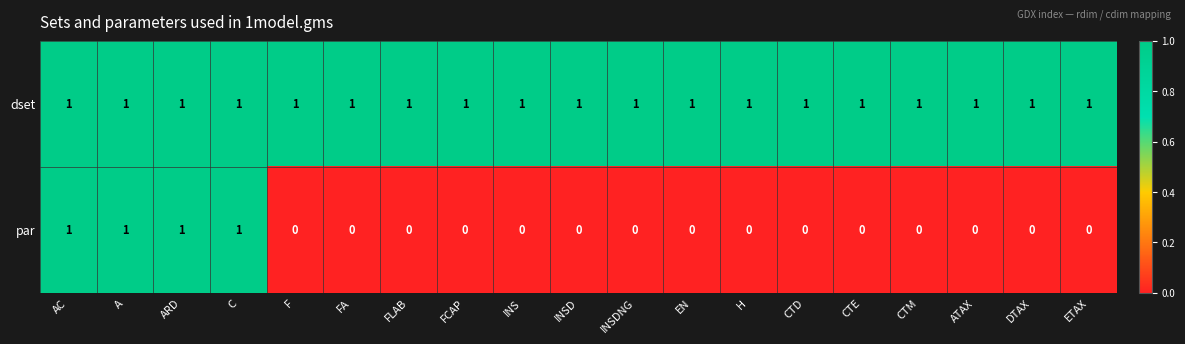

At CTE, list the series in order from smallest to largest.

par, dset